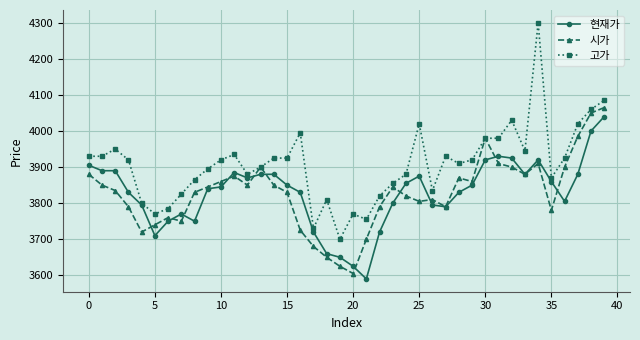

Which series has the largest total across all categories?

고가